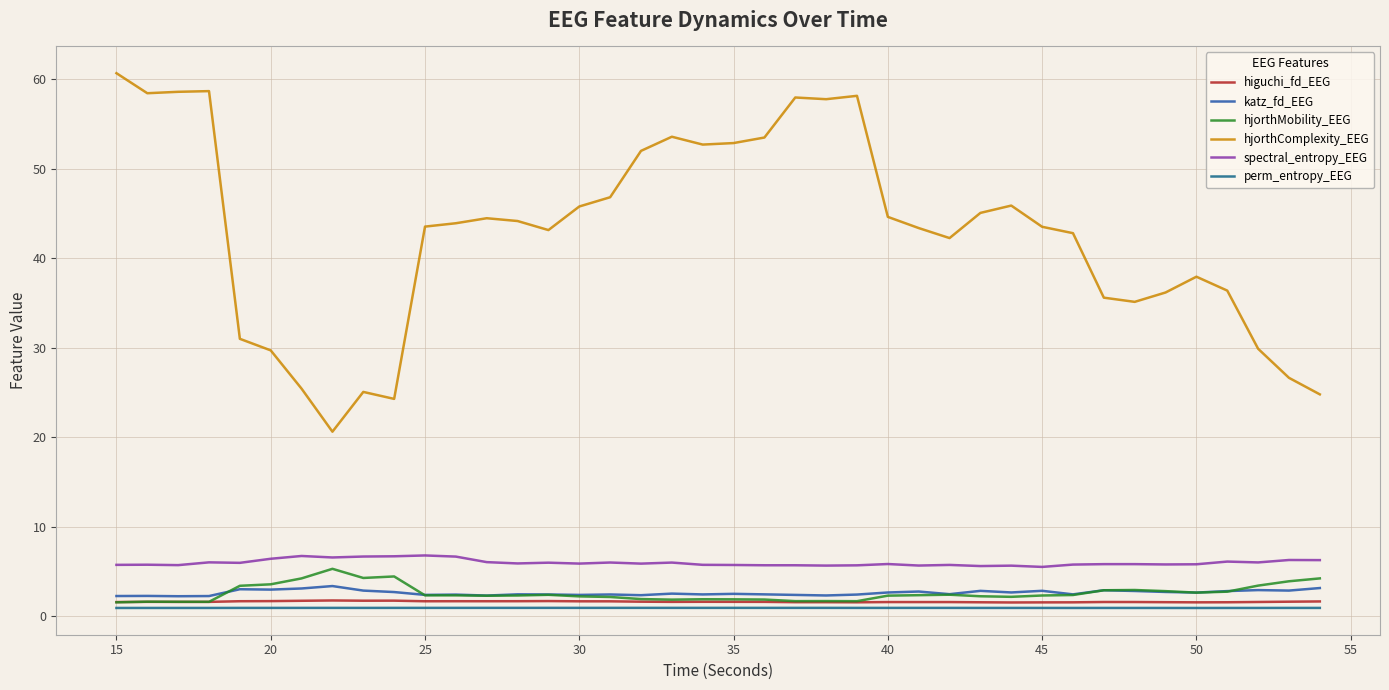

Rank the series by their maximum value, from highest to lowest.

hjorthComplexity_EEG, spectral_entropy_EEG, hjorthMobility_EEG, katz_fd_EEG, higuchi_fd_EEG, perm_entropy_EEG